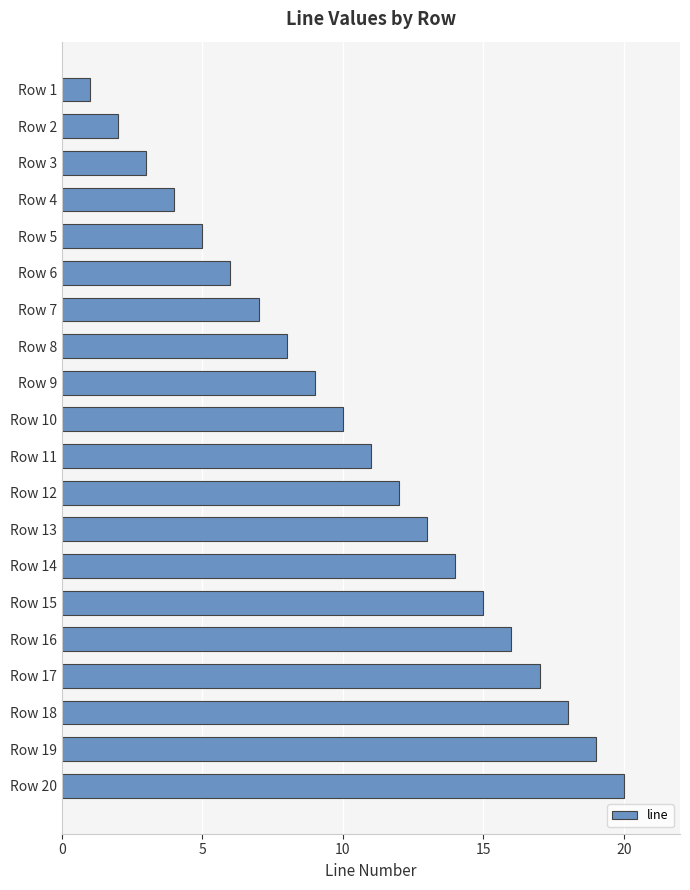

List the labels in order of value, largest first.

Row 20, Row 19, Row 18, Row 17, Row 16, Row 15, Row 14, Row 13, Row 12, Row 11, Row 10, Row 9, Row 8, Row 7, Row 6, Row 5, Row 4, Row 3, Row 2, Row 1